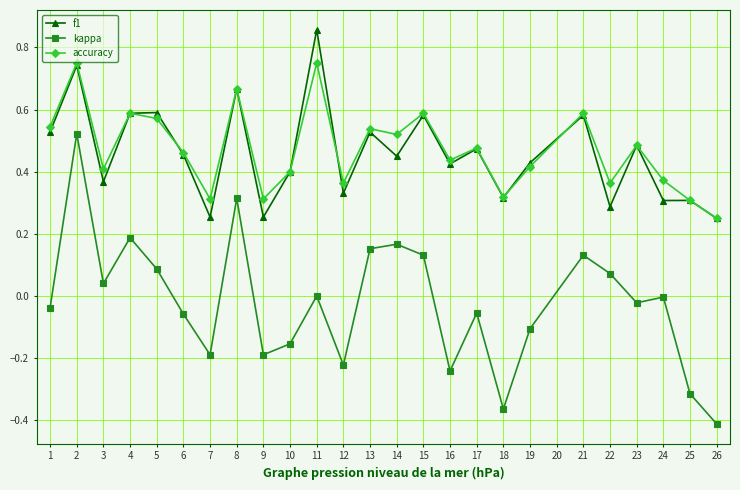

What is the total value across all series at 4?

1.4